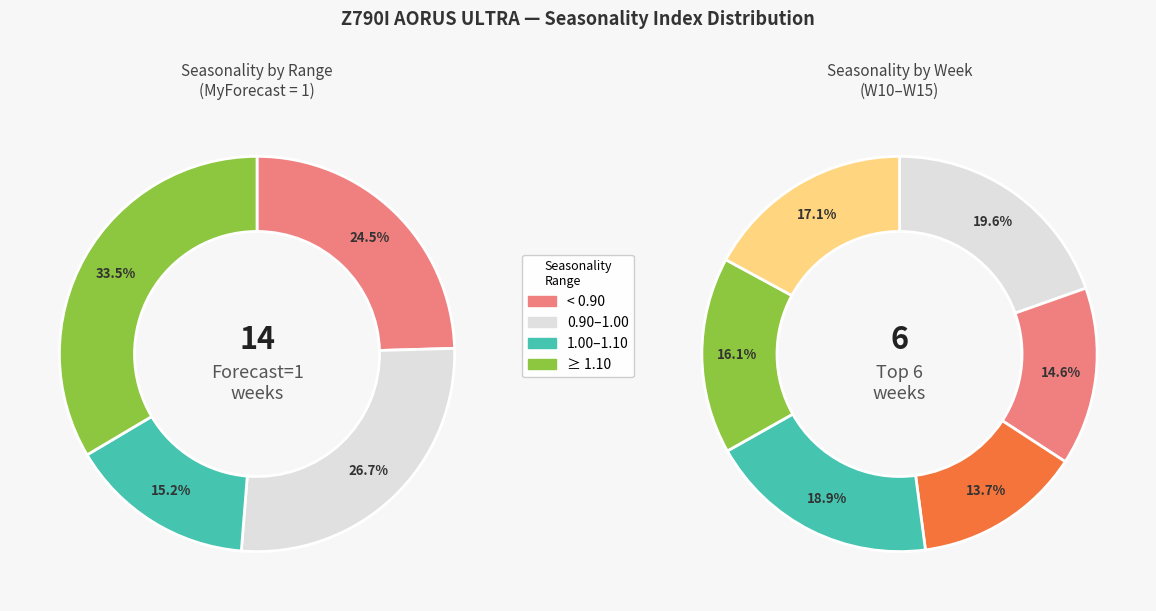

Which category has the smallest portion of the pie?

W12